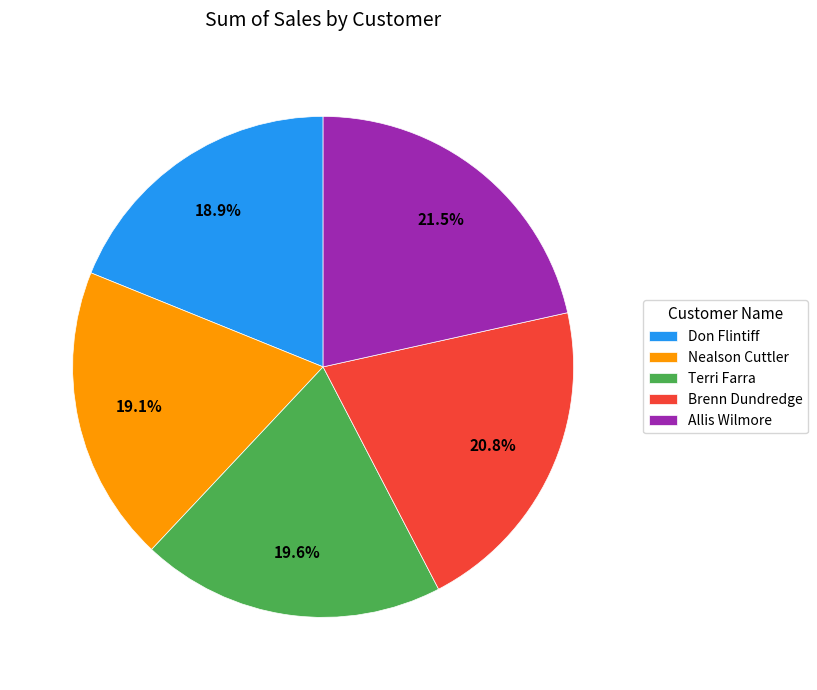

To the nearest percent, what portion does Brenn Dundredge represent?

21%